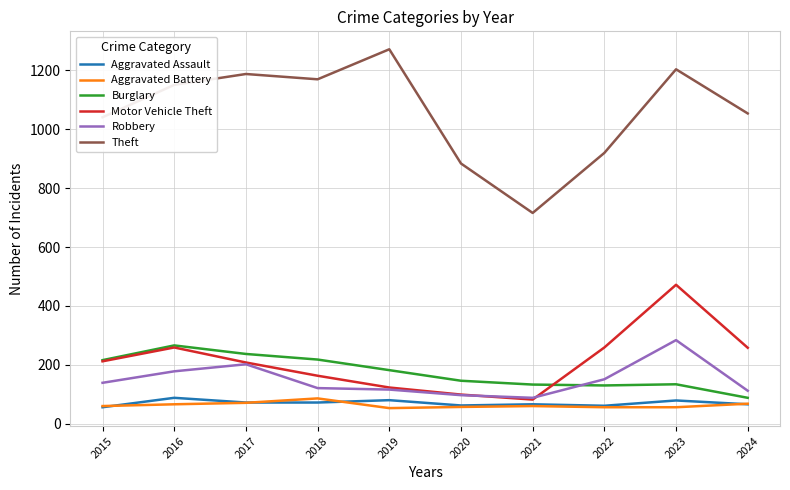

Which category has the lowest value in the Motor Vehicle Theft series?

2021